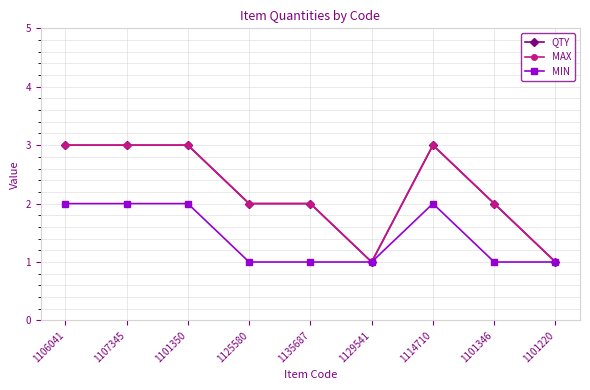

What are all the series names shown in the legend?

QTY, MAX, MIN